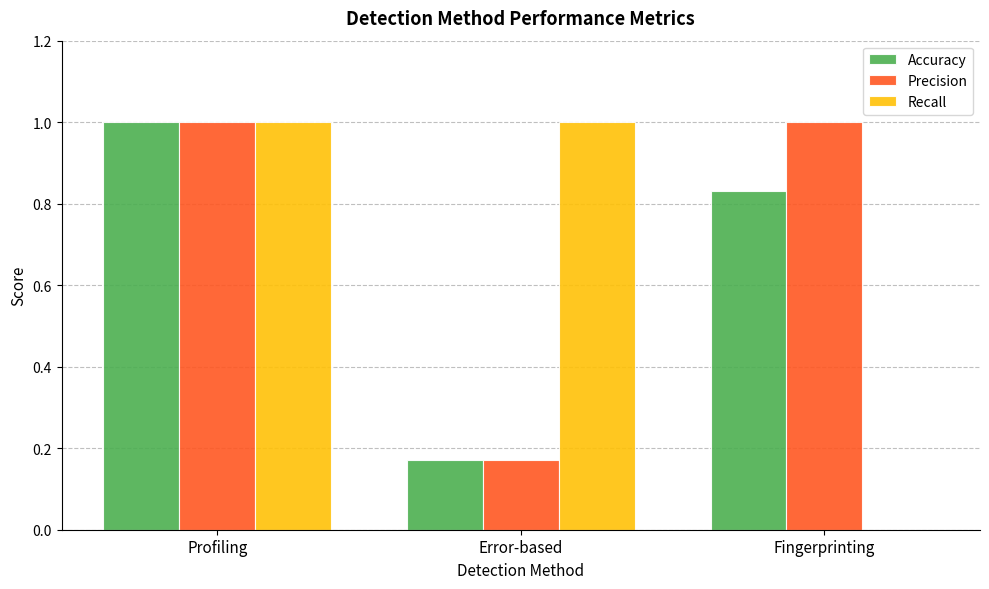

True or false: Recall has a value of 1.0 at Profiling.

True